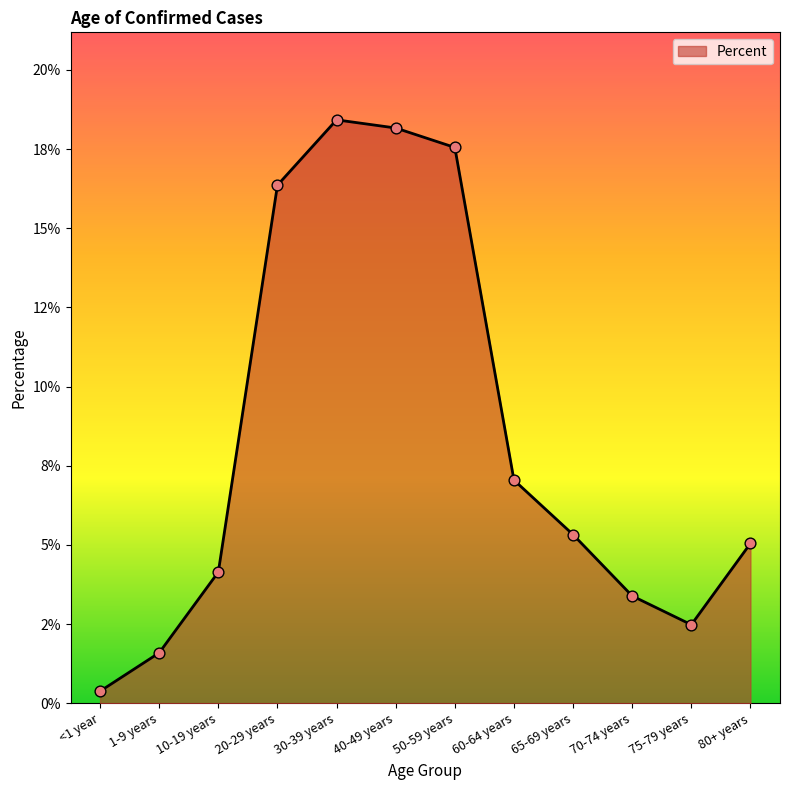

Which has a higher value, <1 year or 20-29 years?

20-29 years